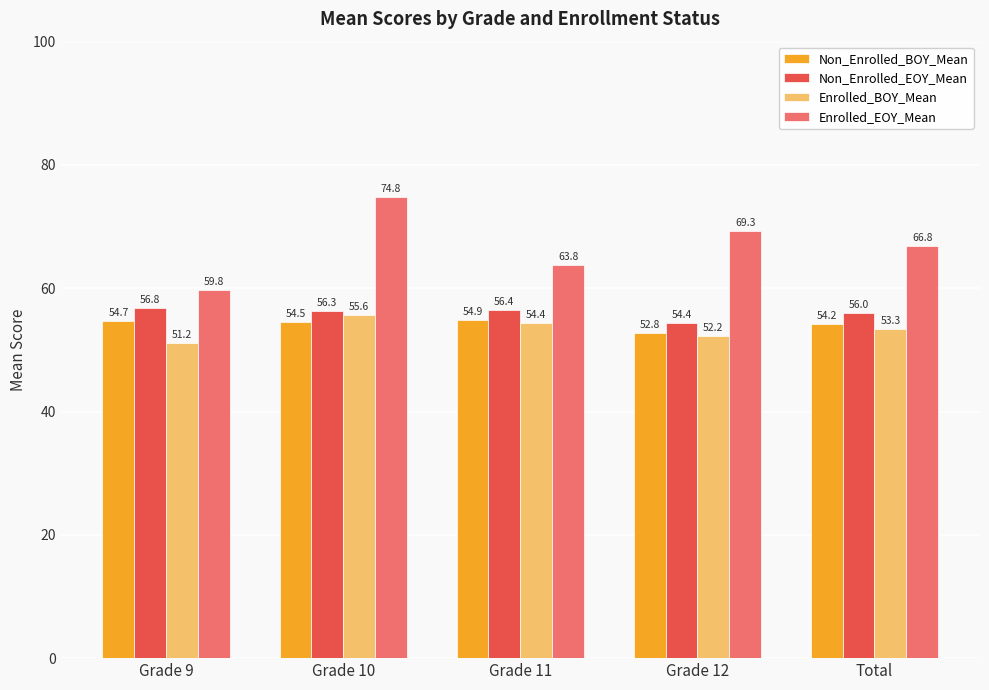

Is it true that Enrolled_BOY_Mean equals 52.2 at Grade 12?

True